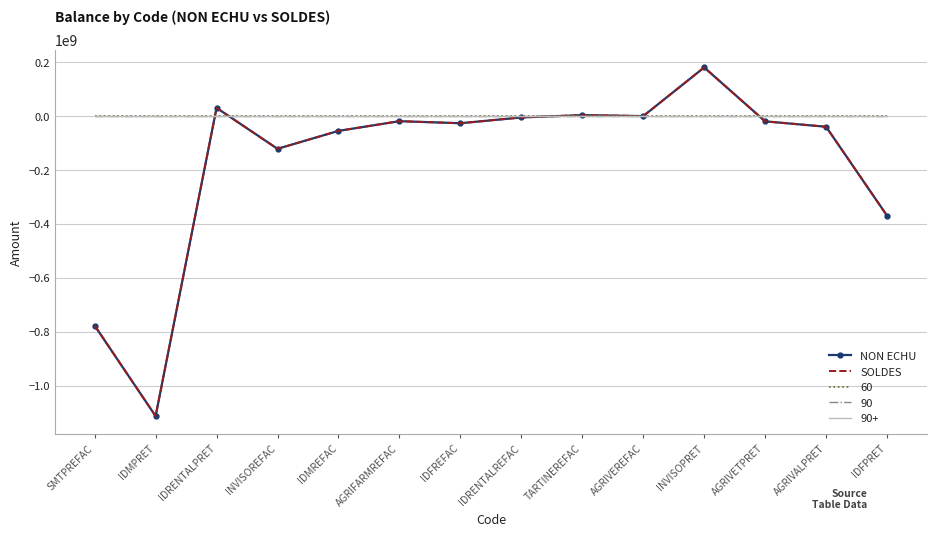

How many data points in SOLDES are above -20000000?

6